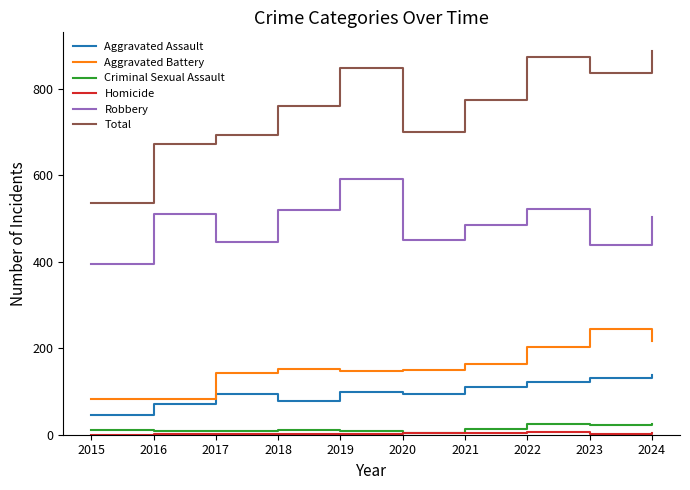

Which series changed the most between 2017 and 2019?

Total